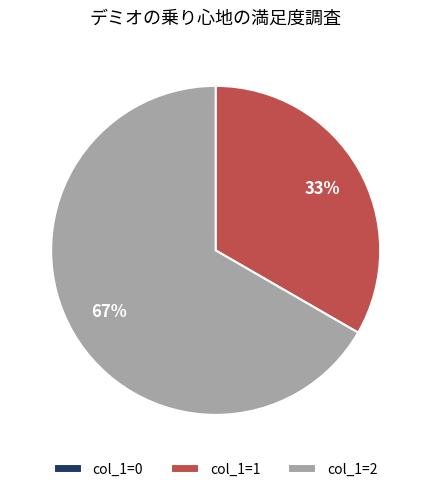

Is it true that col_1=2 is 54% of the pie?

False